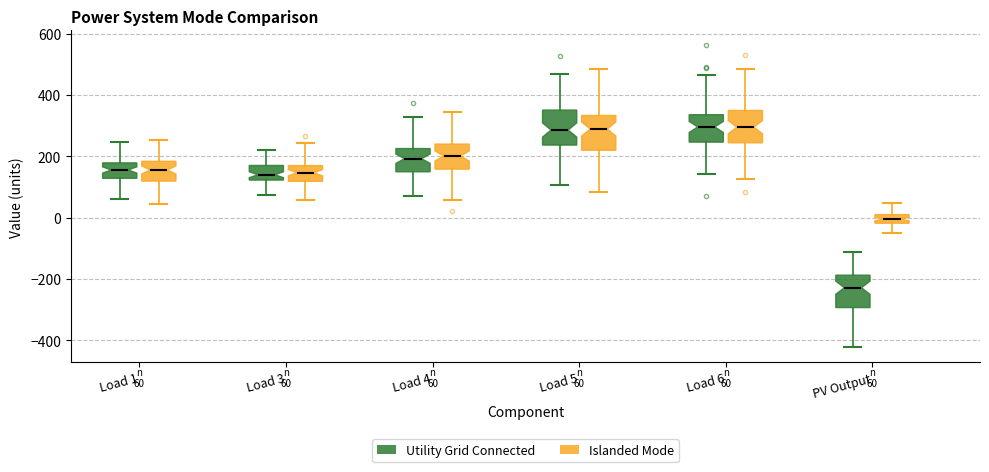

Which box has the lowest median line?

PV Output (Utility Grid Connected)